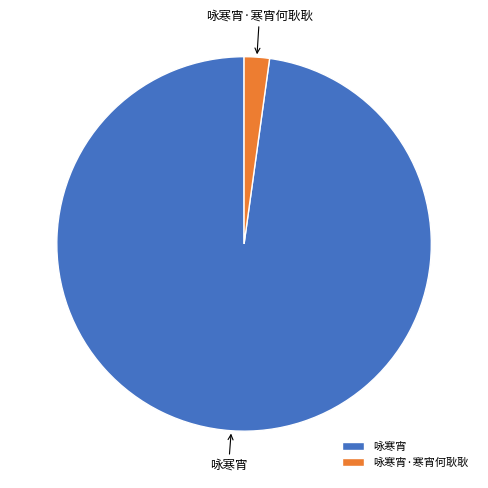

The 咏寒宵·寒宵何耿耿 slice represents 2% of the pie. True or false?

True